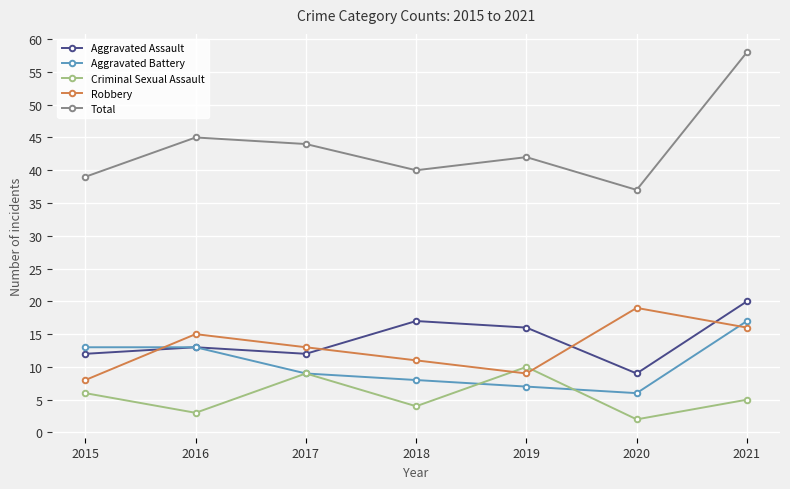

Where is the first local minimum for Aggravated Assault?

2017